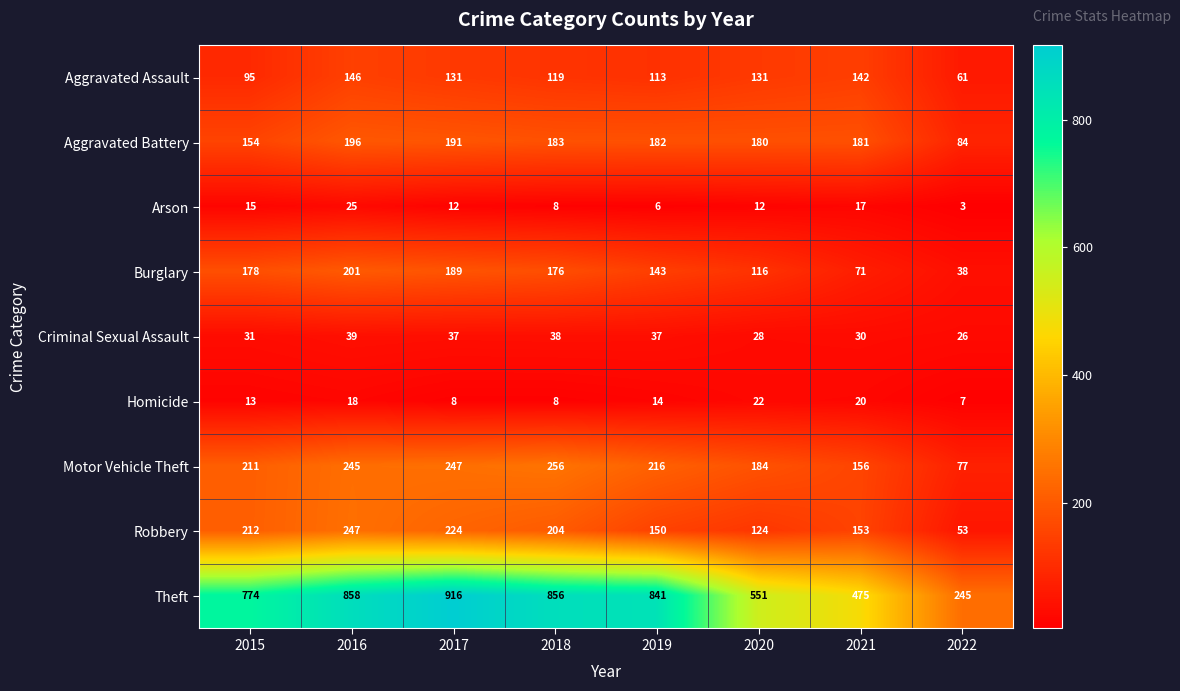

What is the greatest value displayed?

916